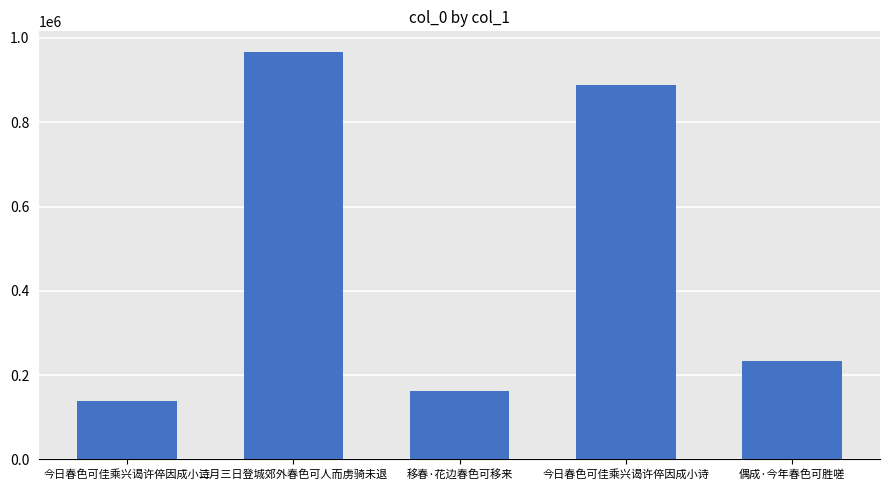

What is the difference between the maximum and minimum values?

828273